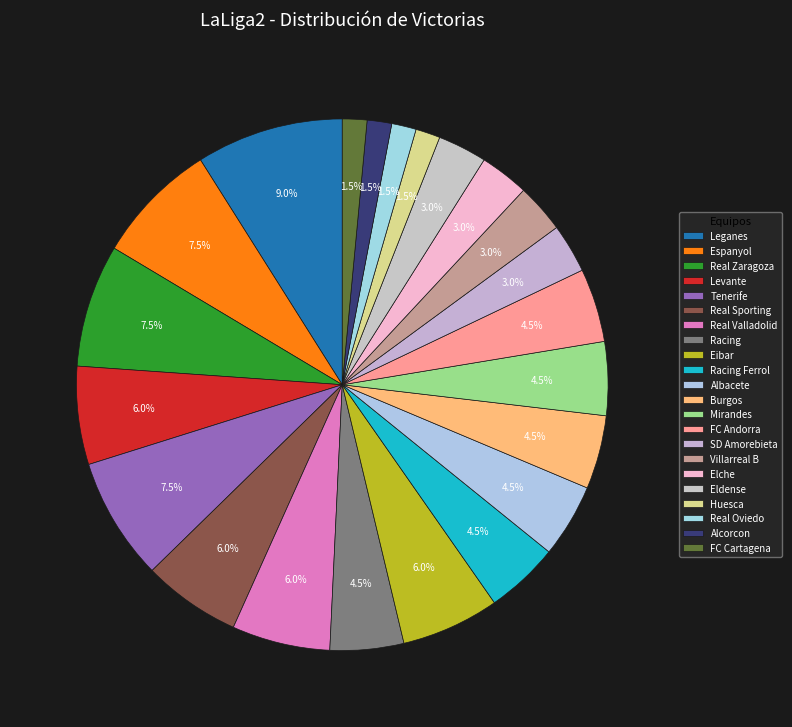

What percentage is the Elche slice, to the nearest percent?

3%